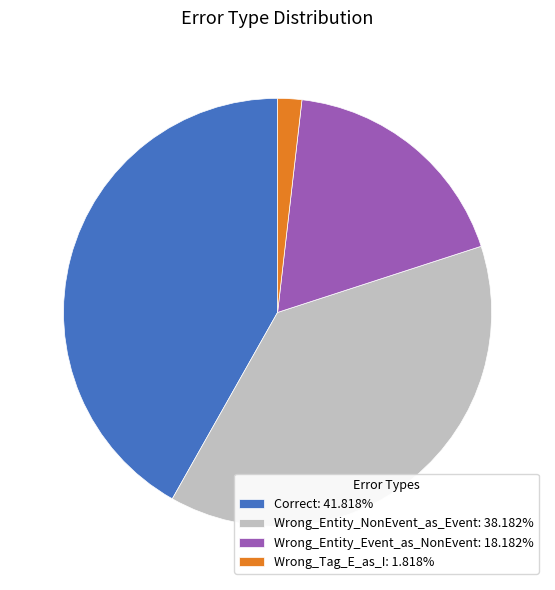

Combined, do Wrong_Entity_Event_as_NonEvent: 18.182% and Wrong_Tag_E_as_I: 1.818% account for over 50%?

No